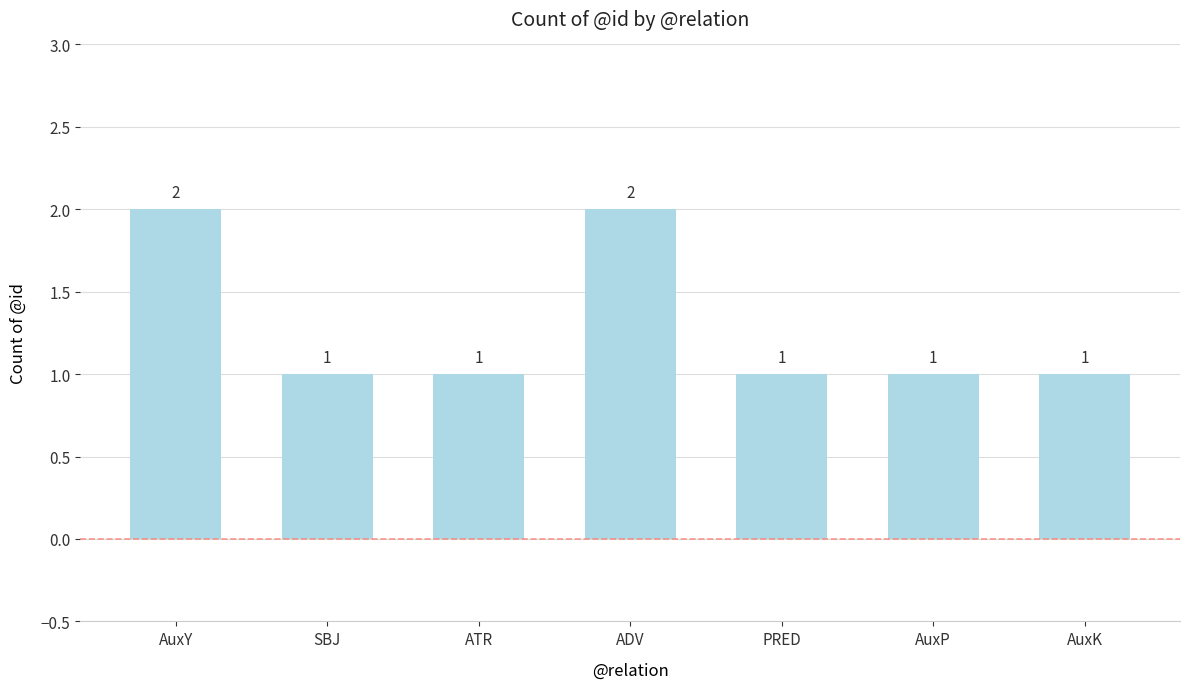

What is the smallest value displayed?

1